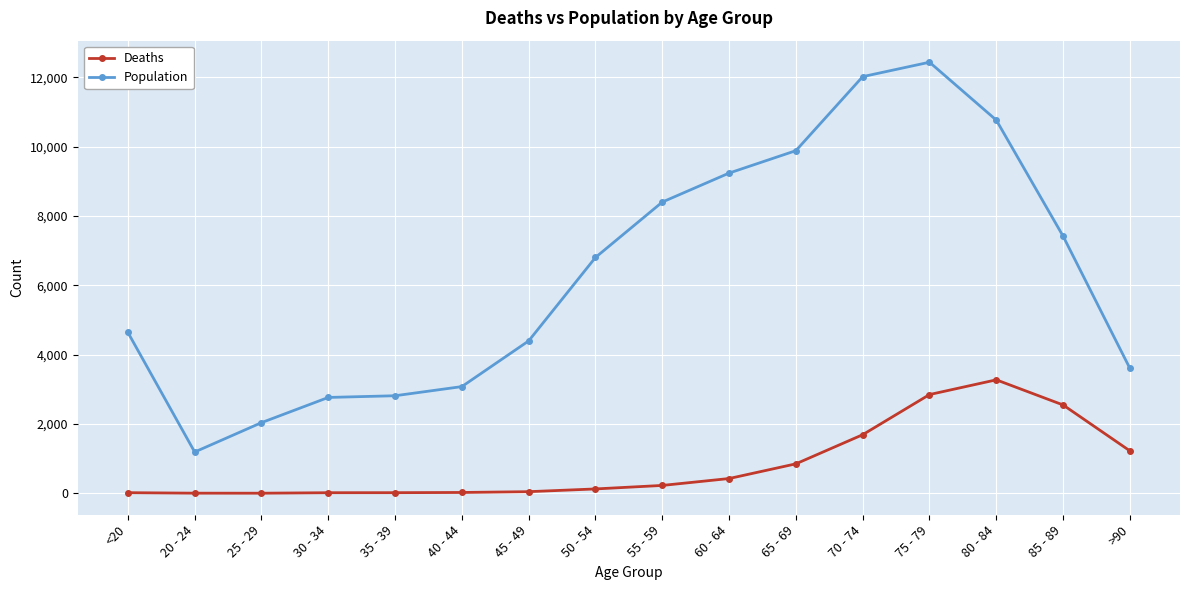

List the series in order of their peak value, lowest first.

Deaths, Population